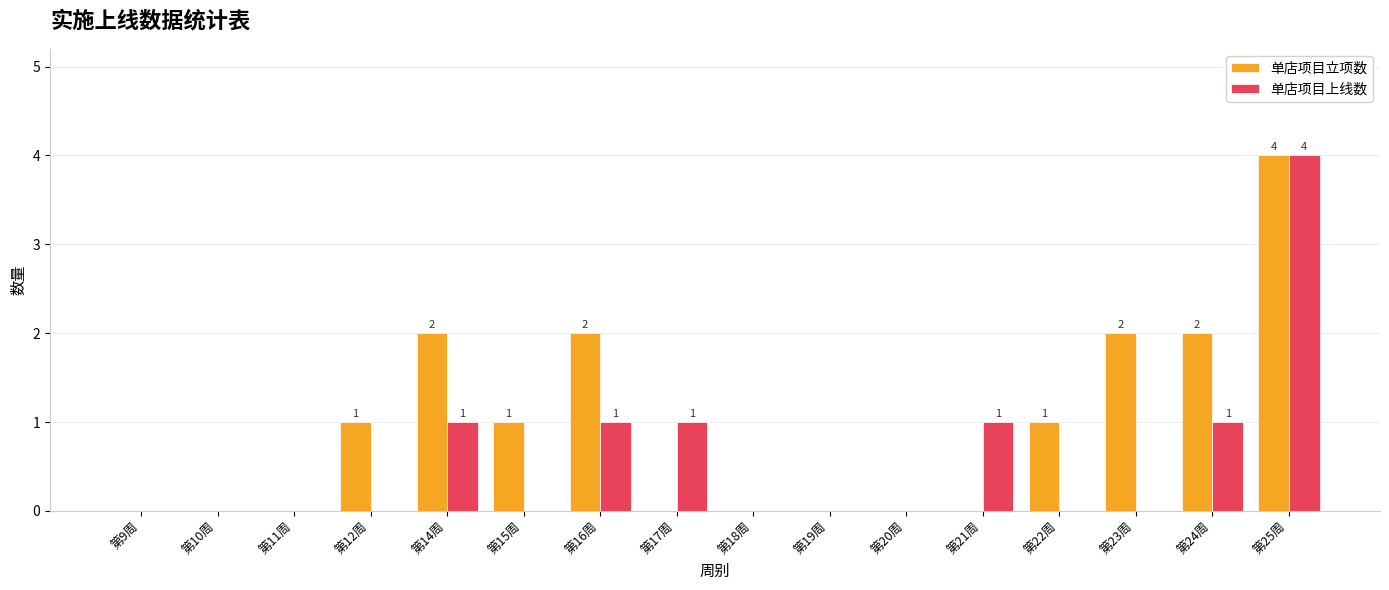

The value of 单店项目上线数 at 第12周 is 2. True or false?

False